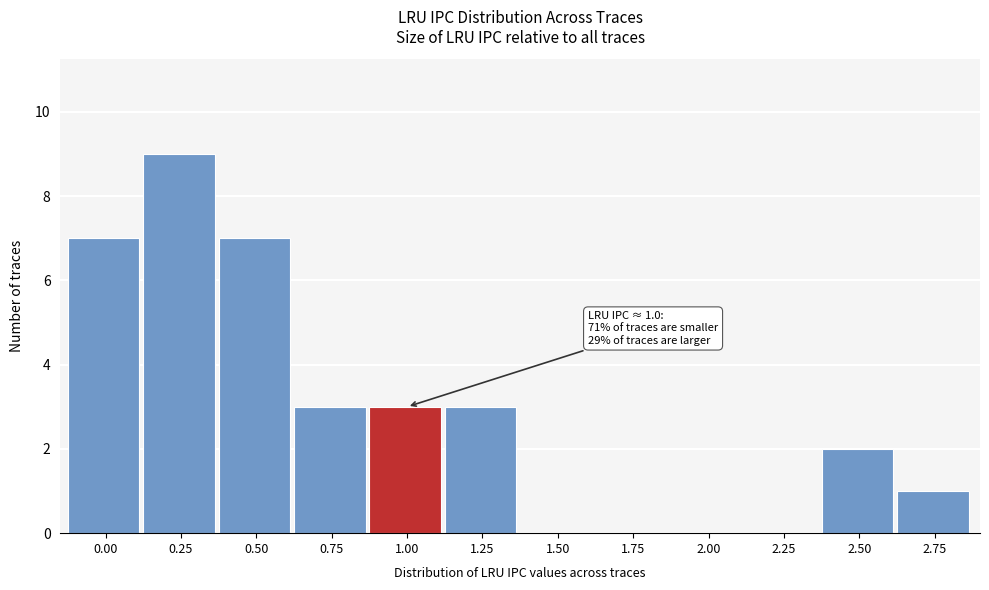

Reading left to right, what are all the values shown in this chart?

0.00=7	0.25=9	0.50=7	0.75=3	1.00=3	1.25=3	1.50=0	1.75=0	2.00=0	2.25=0	2.50=2	2.75=1